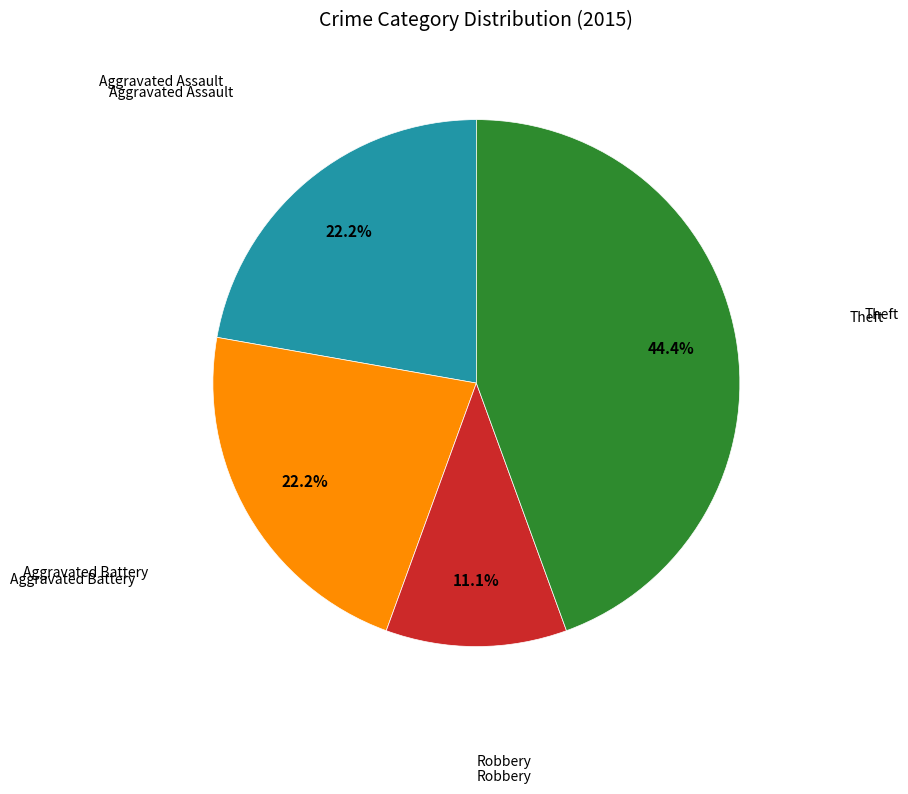

Is there any slice that represents more than half of the pie?

No